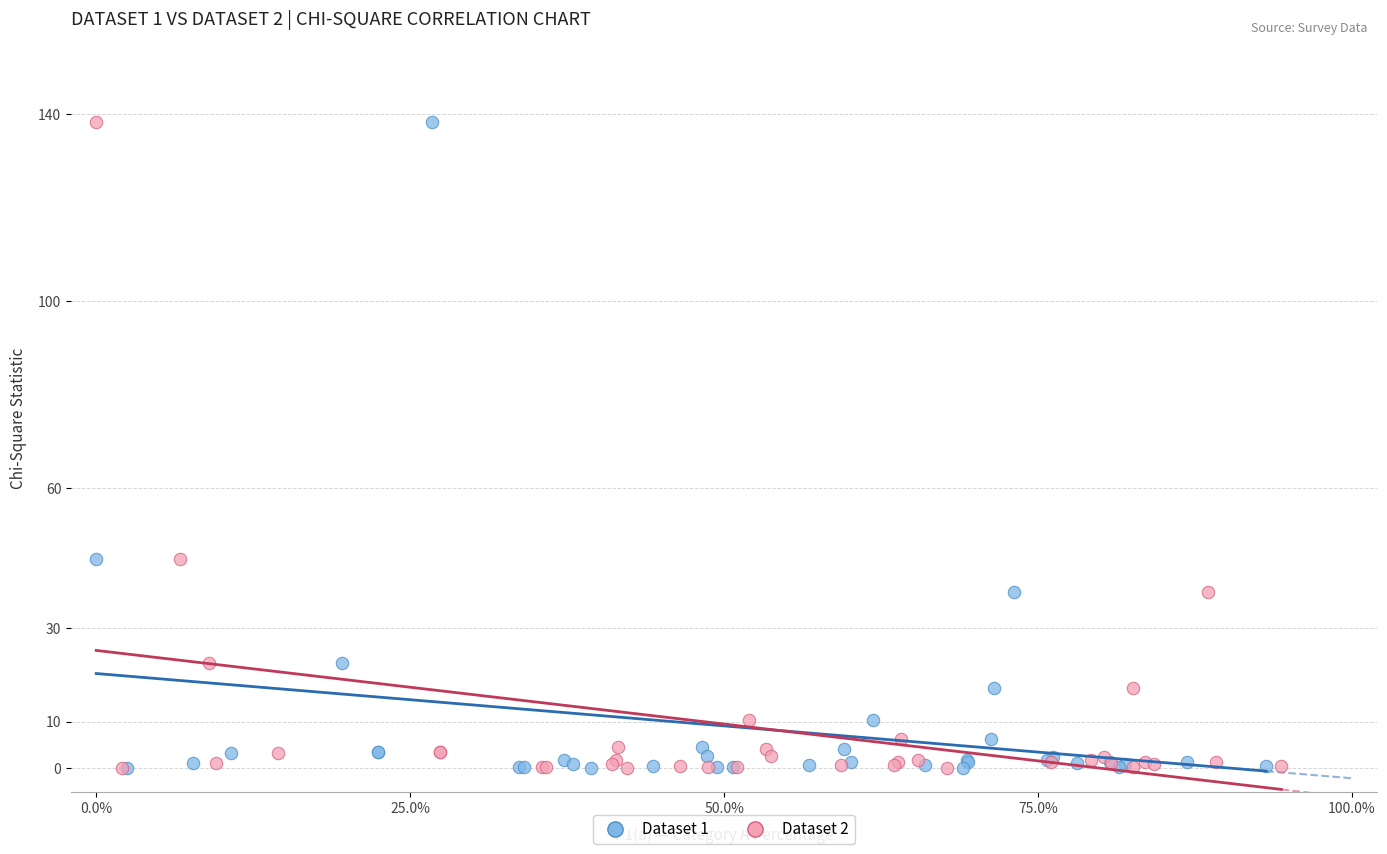

What are all the series names shown in the legend?

Dataset 1, Dataset 2